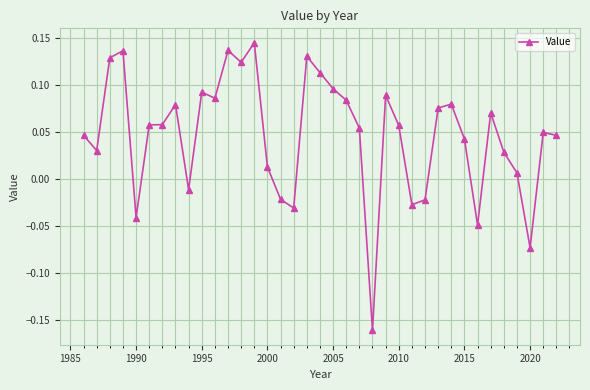

What is the sum of all values?

1.7